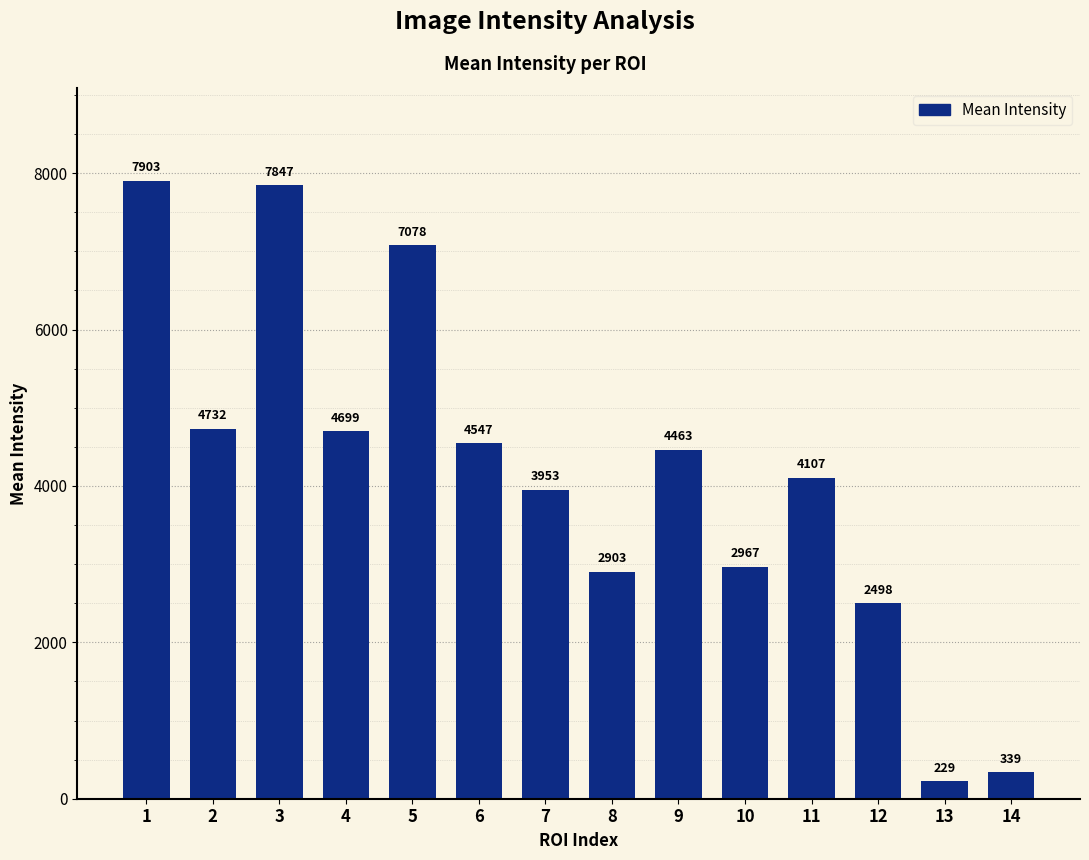

How many values are below 4463?

7